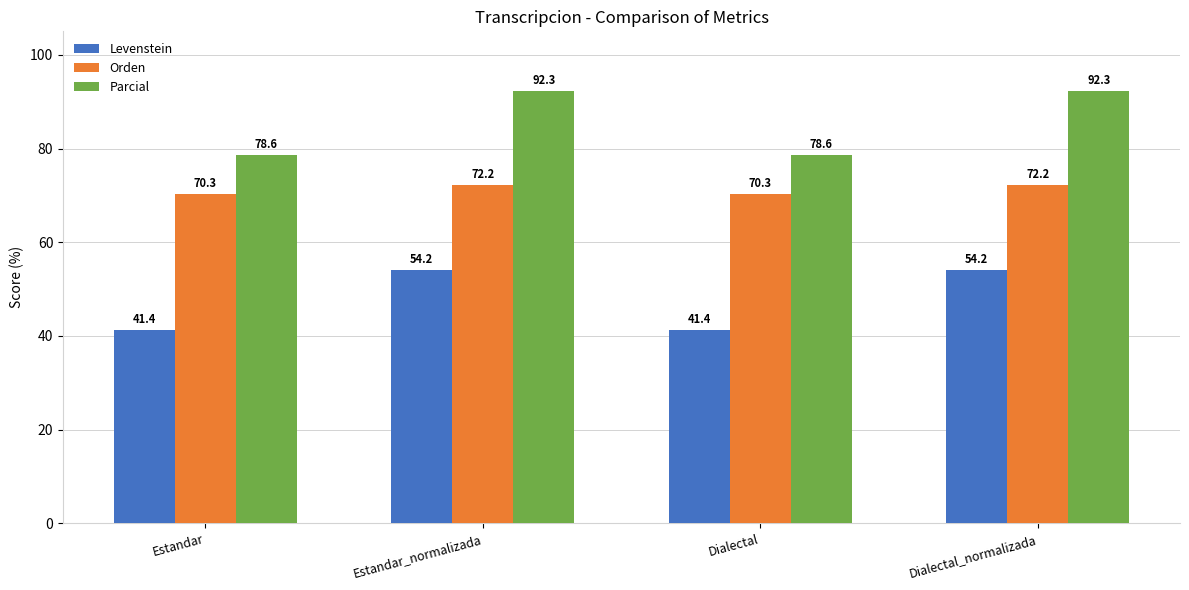

Reading right to left, what are all the values shown in this chart?

Levenstein: Dialectal_normalizada=54.2	Dialectal=41.4	Estandar_normalizada=54.2	Estandar=41.4
Orden: Dialectal_normalizada=72.2	Dialectal=70.3	Estandar_normalizada=72.2	Estandar=70.3
Parcial: Dialectal_normalizada=92.3	Dialectal=78.6	Estandar_normalizada=92.3	Estandar=78.6